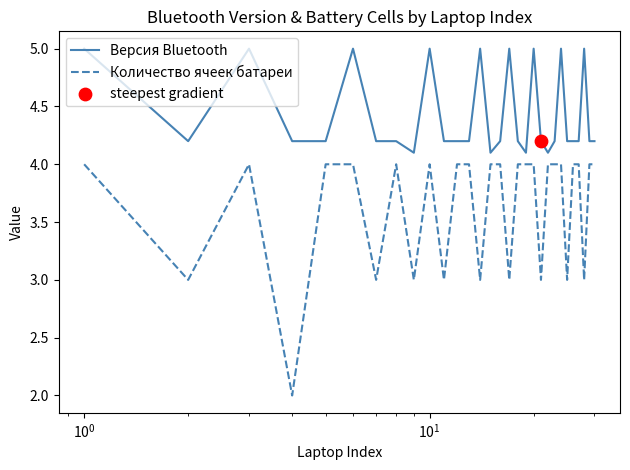

Which series has the widest spread of values?

Количество ячеек батареи